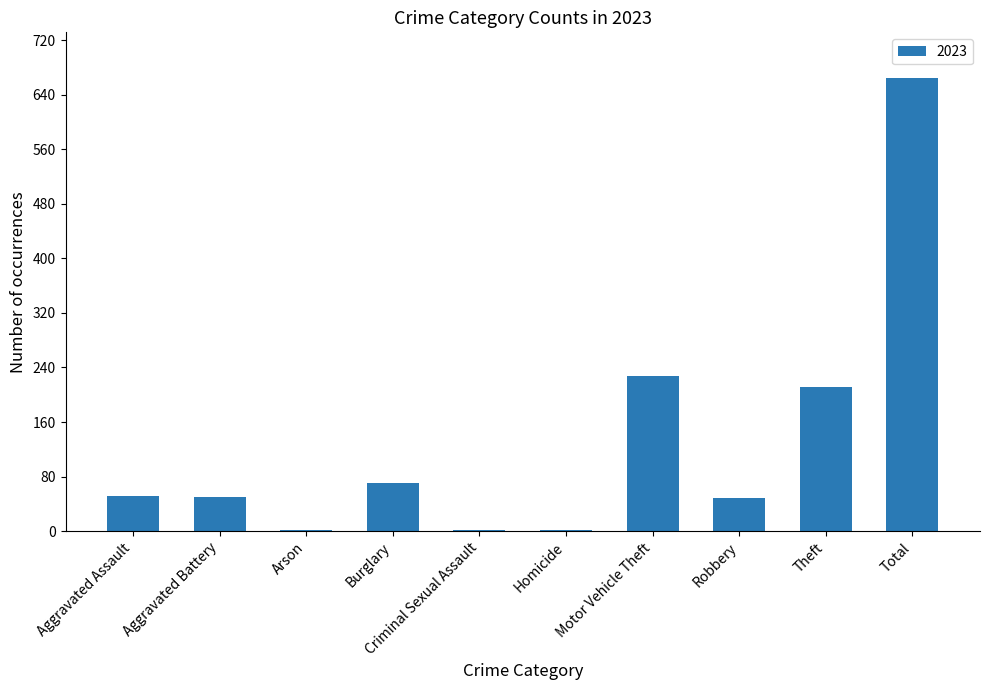

The chart shows a value of 71 at Burglary. True or false?

True